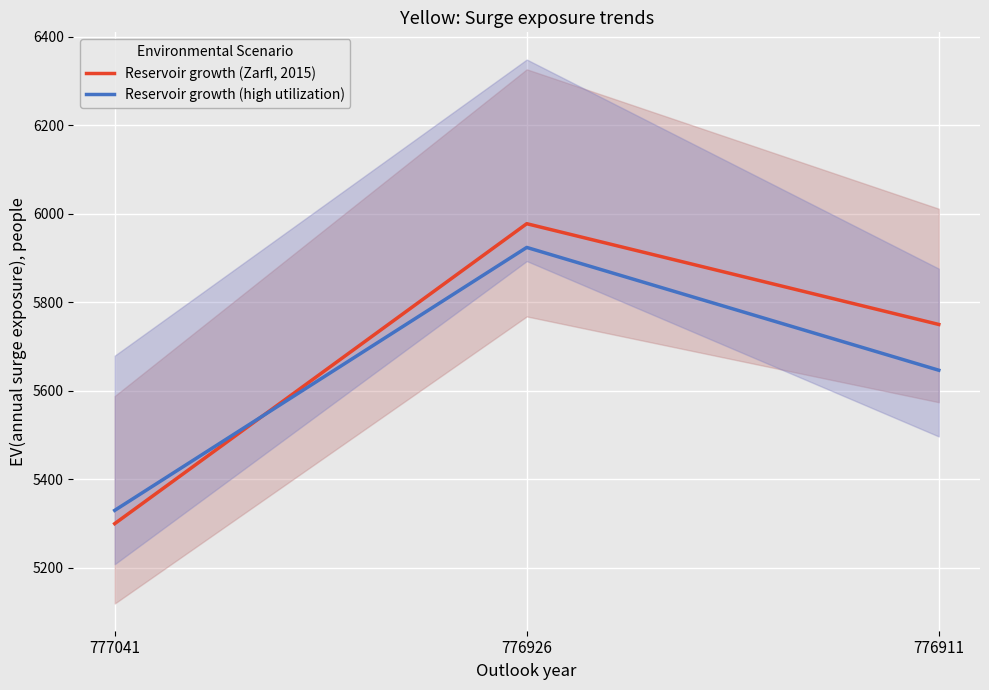

Is the value of Reservoir growth (high utilization) at 776926 greater than the value of Reservoir growth (Zarfl, 2015) at 777041?

Yes